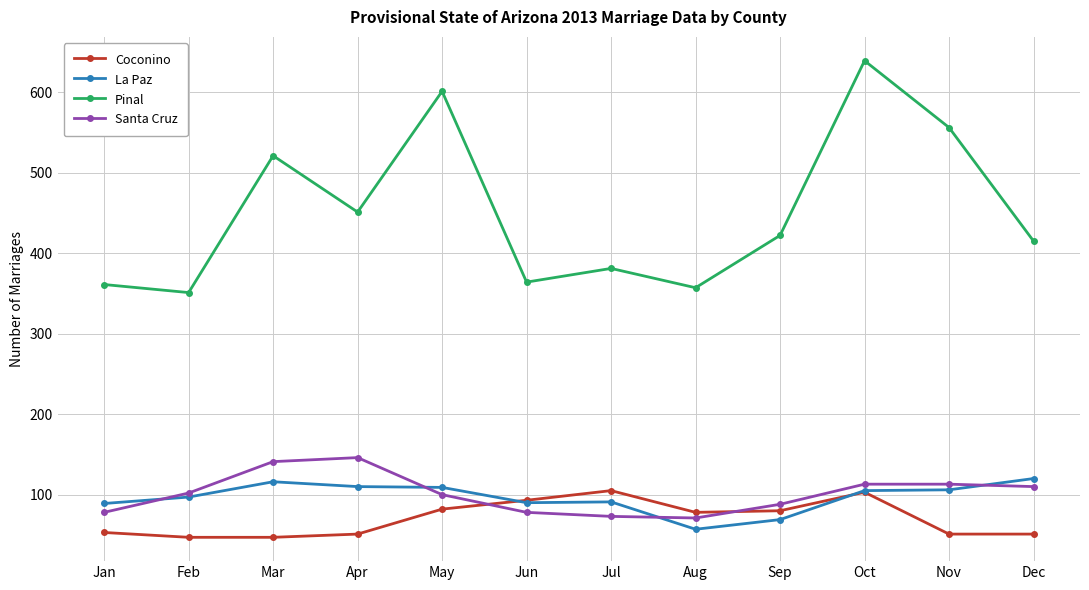

Which label corresponds to the largest value in the chart?

Oct